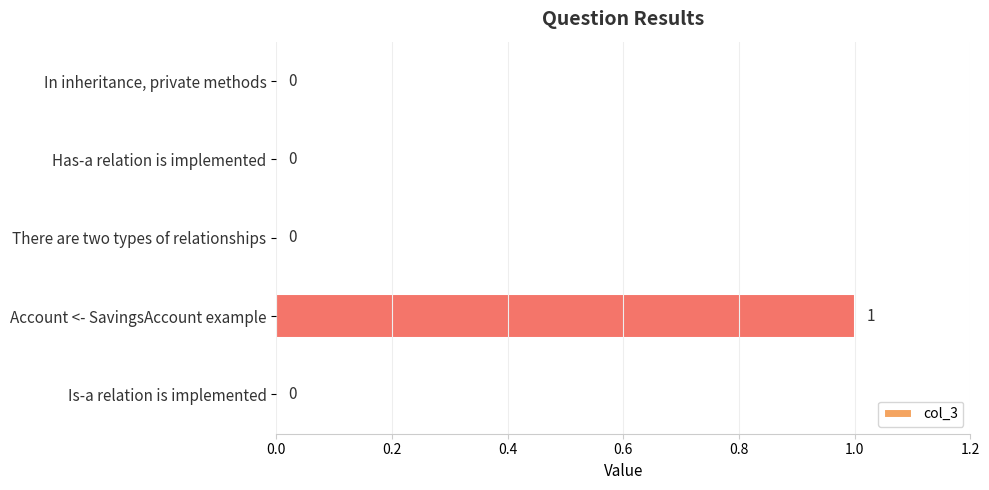

Count the number of data series in this chart.

1